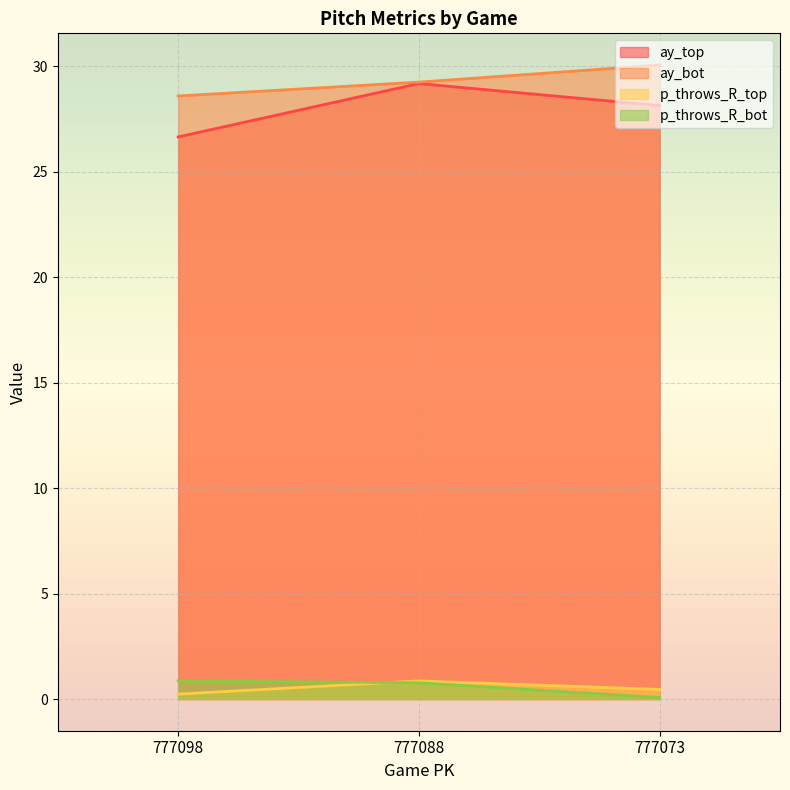

Which series has the largest total across all categories?

ay_bot